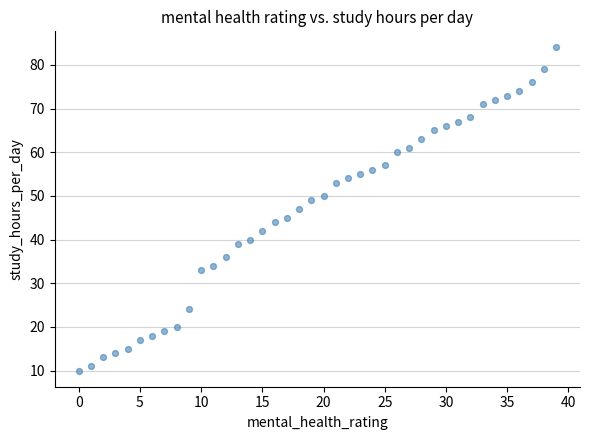

What is the range of Y values (max minus min)?

74